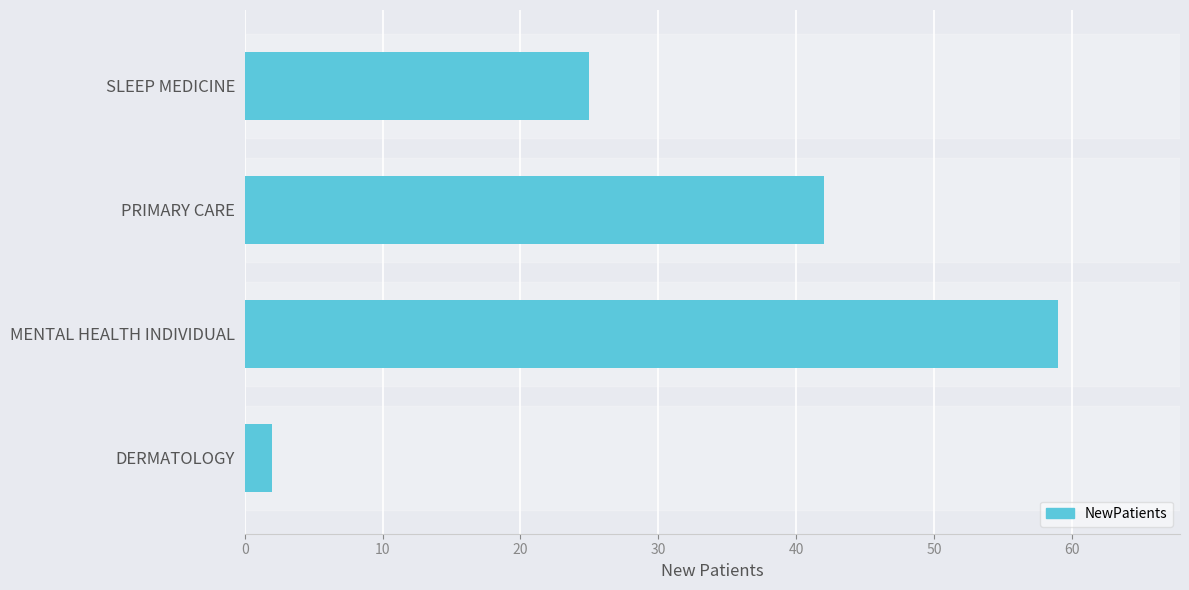

How many bars are there in total?

4